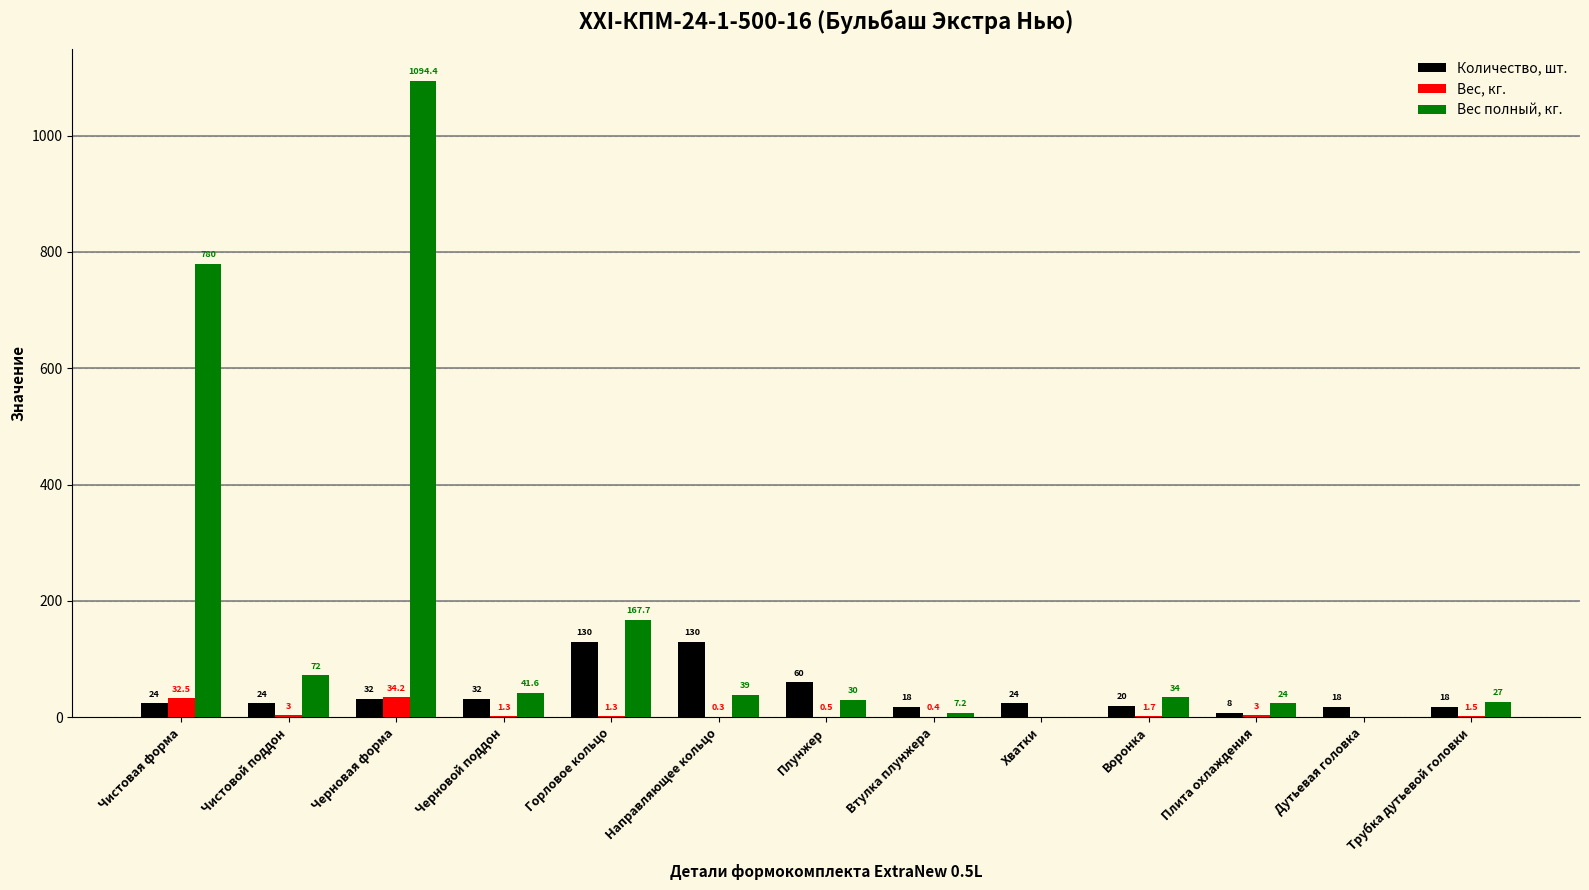

What is the average value of the Вес, кг. series?

6.1